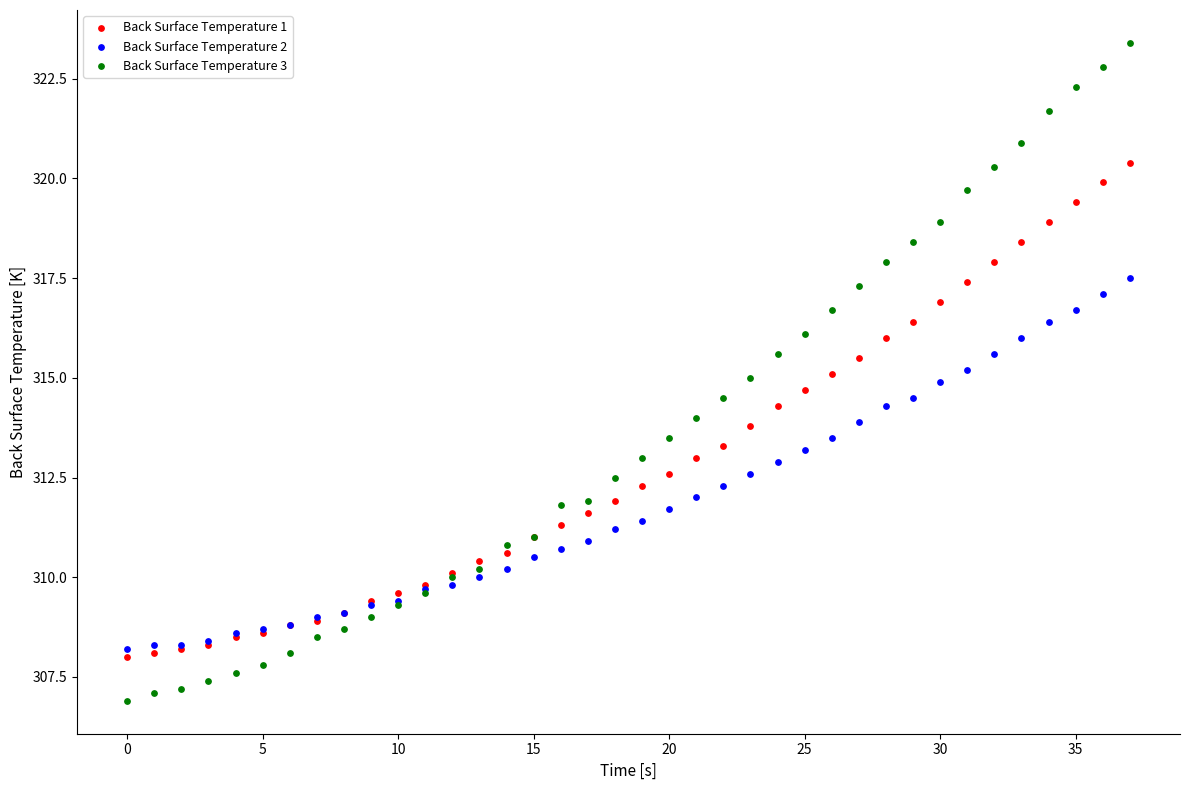

Which series reaches the maximum Y coordinate?

Back Surface Temperature 3